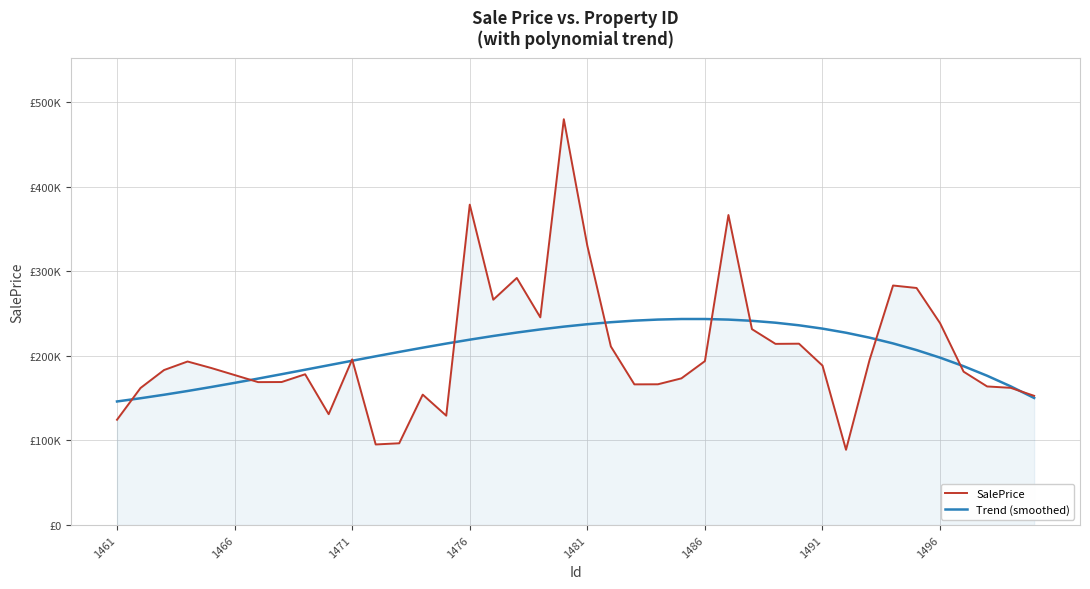

Is this an area chart (filled region under the line)?

Yes